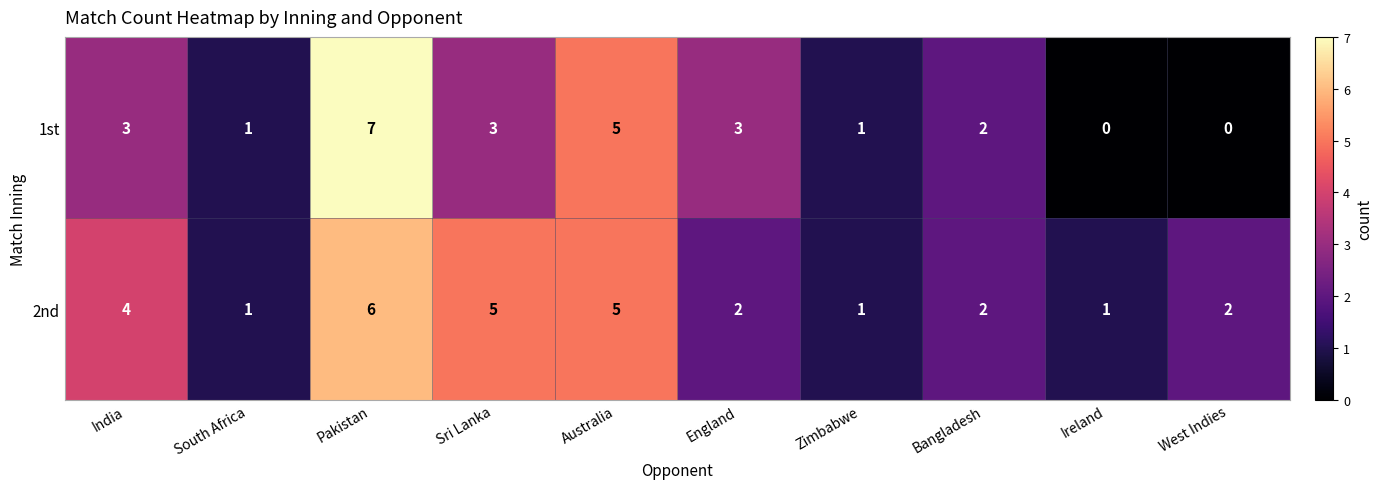

Reading left to right, extract all data points from this chart.

1st: 3	1	7	3	5	3	1	2	0	0
2nd: 4	1	6	5	5	2	1	2	1	2